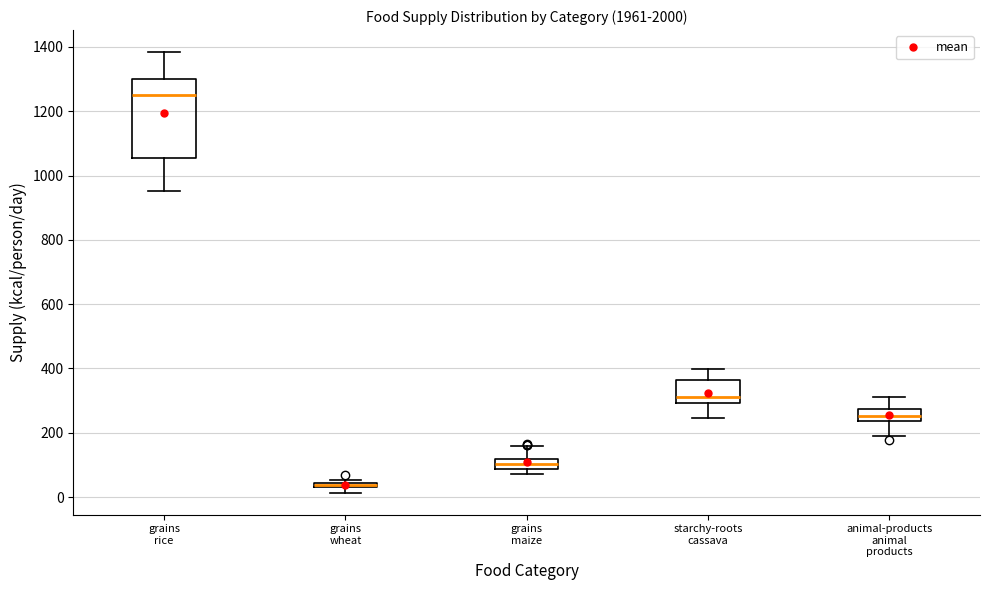

Which box has the lowest median line?

grains wheat